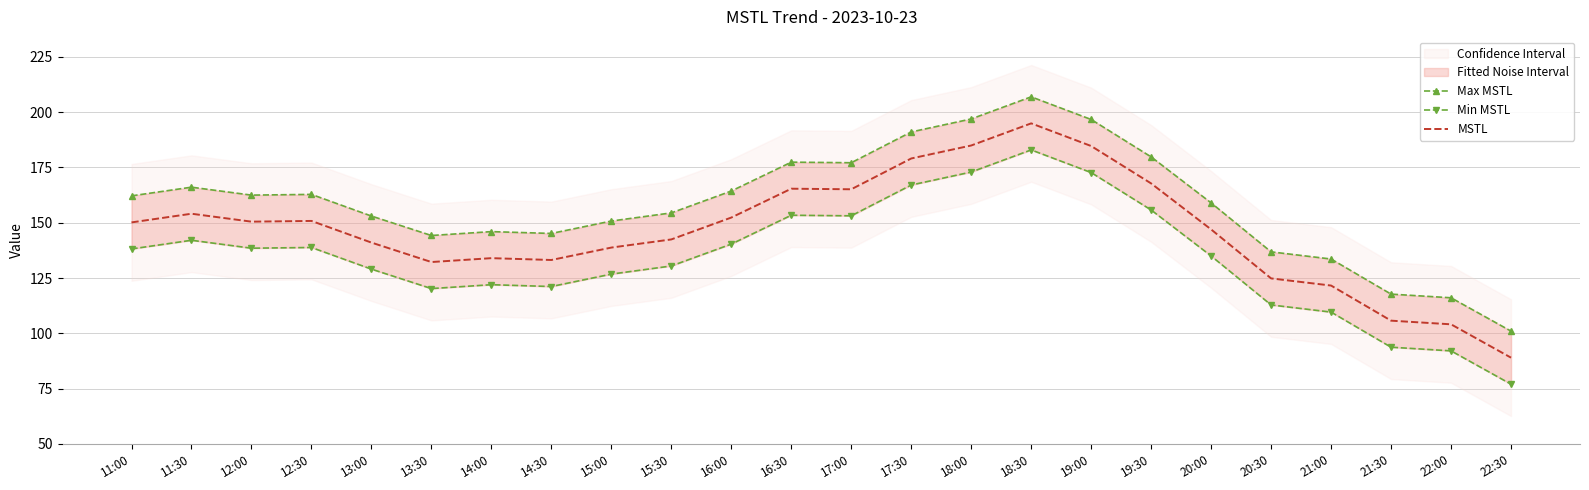

What is the difference between the highest and lowest values at 18:00?

24.0